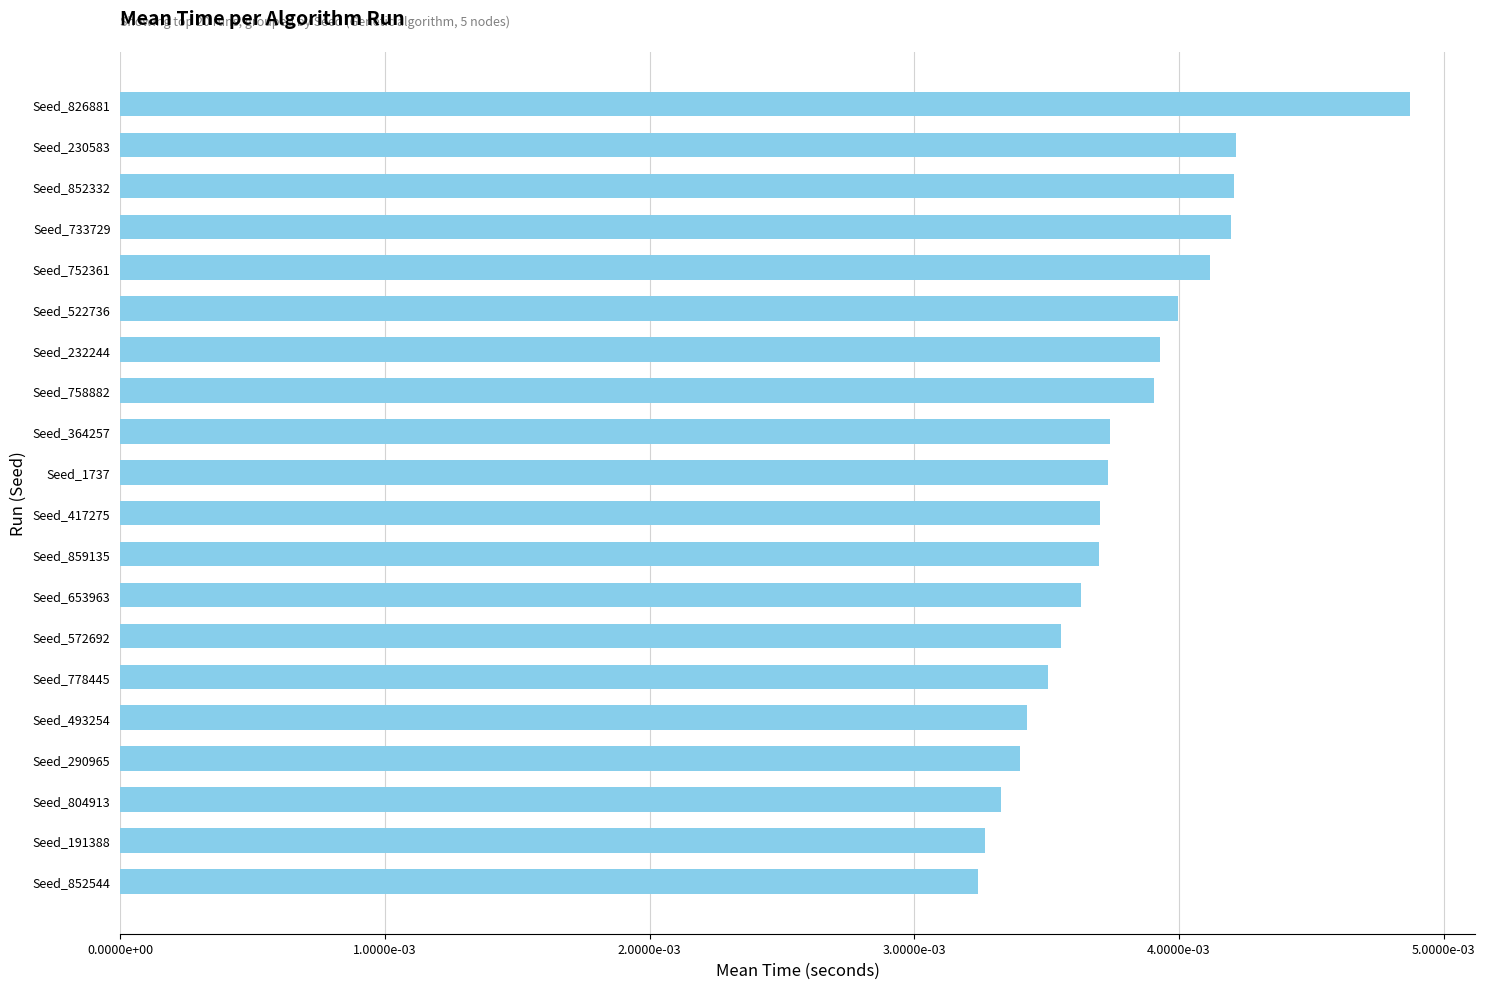

Which category has the highest value across all series?

Seed_826881